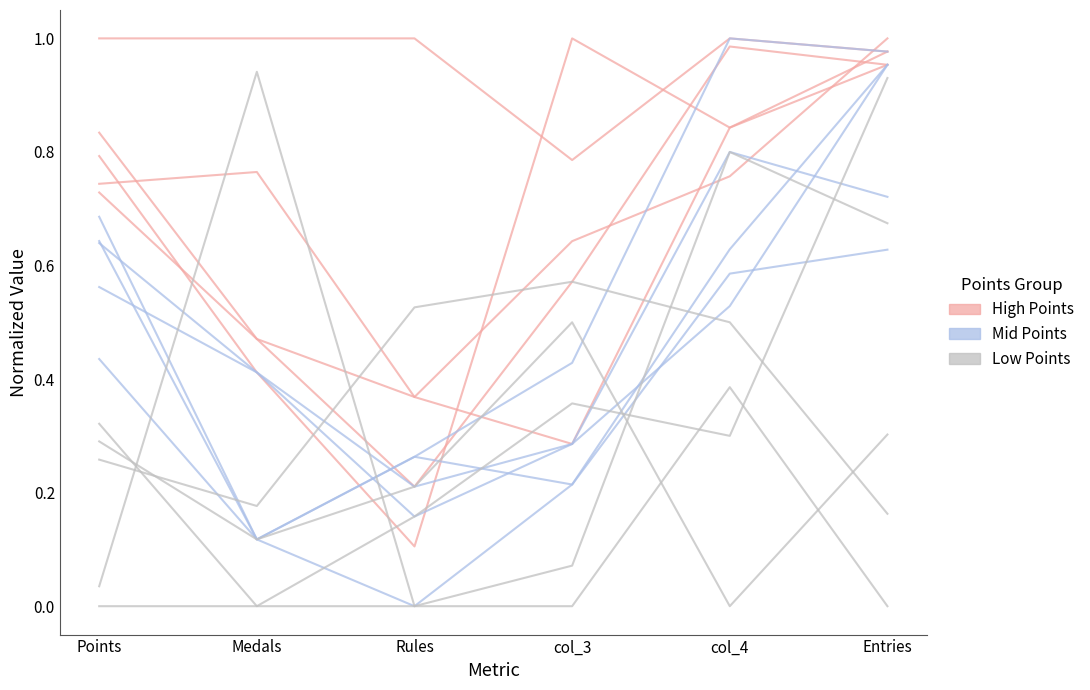

What is the label of the 1st point from the left?

Points